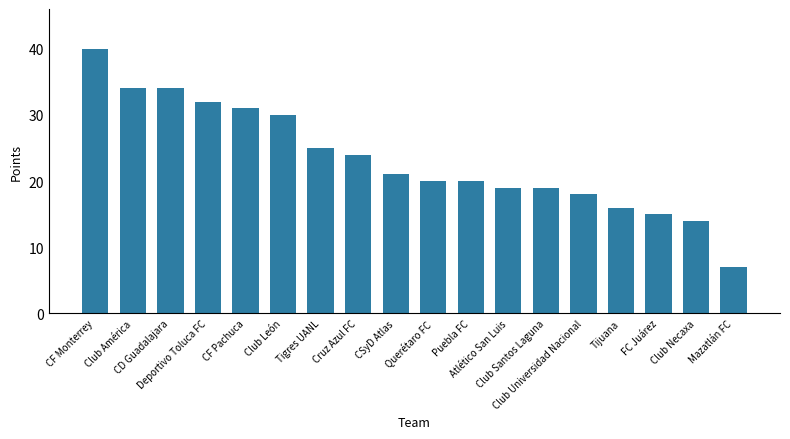

What value does the data have at Club Necaxa, to the nearest 5?

15